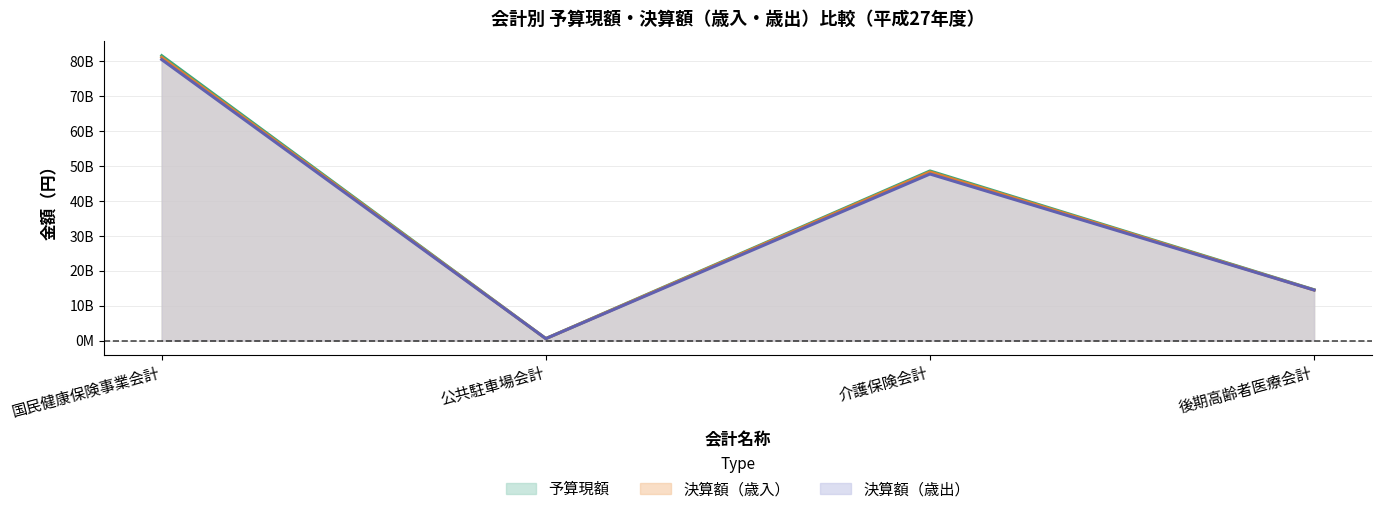

At which label does 予算現額（線） first exceed 48616799000?

国民健康保険事業会計